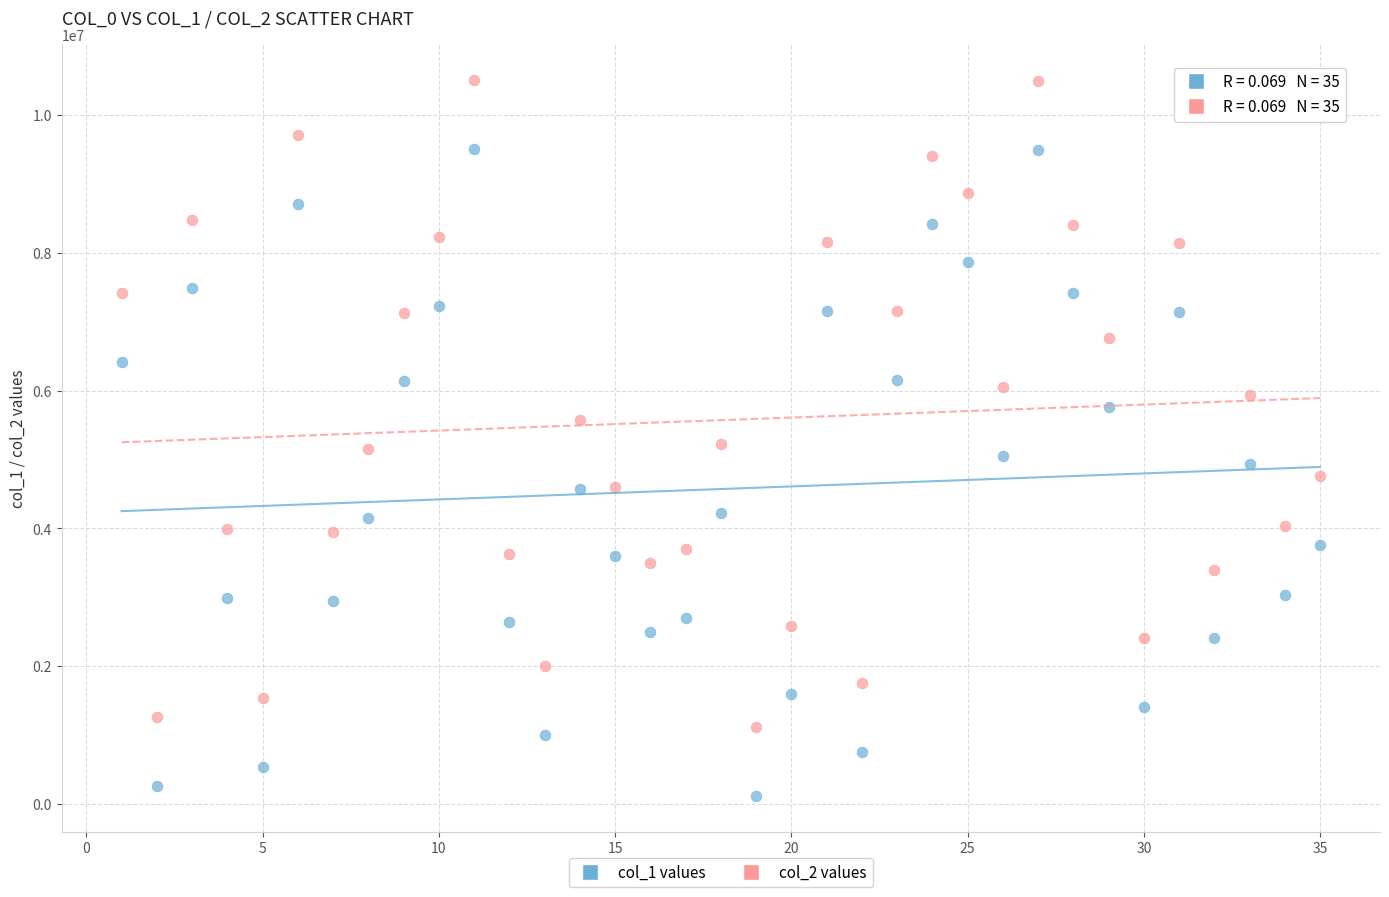

What are all the series names shown in the legend?

col_1 values, col_2 values